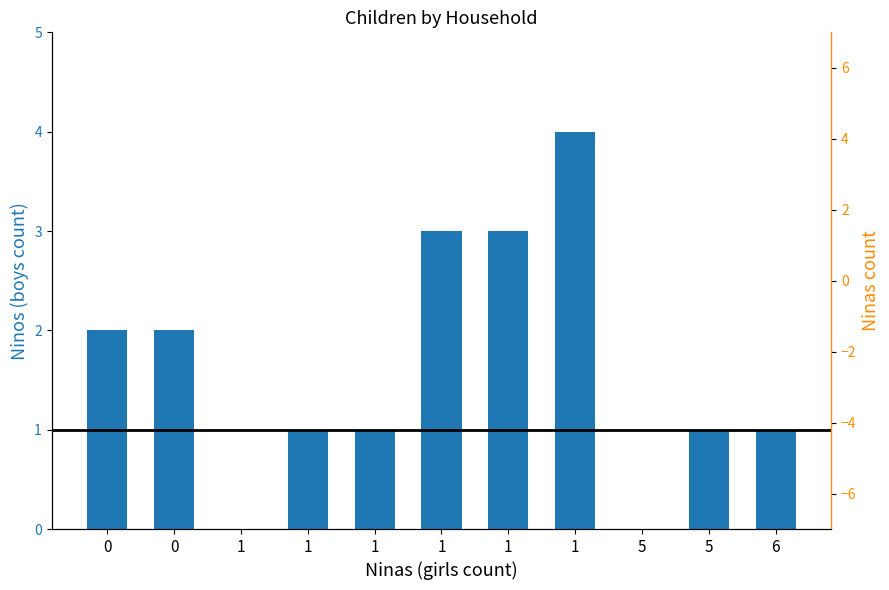

What is the change in value from 1 to 6?

-2